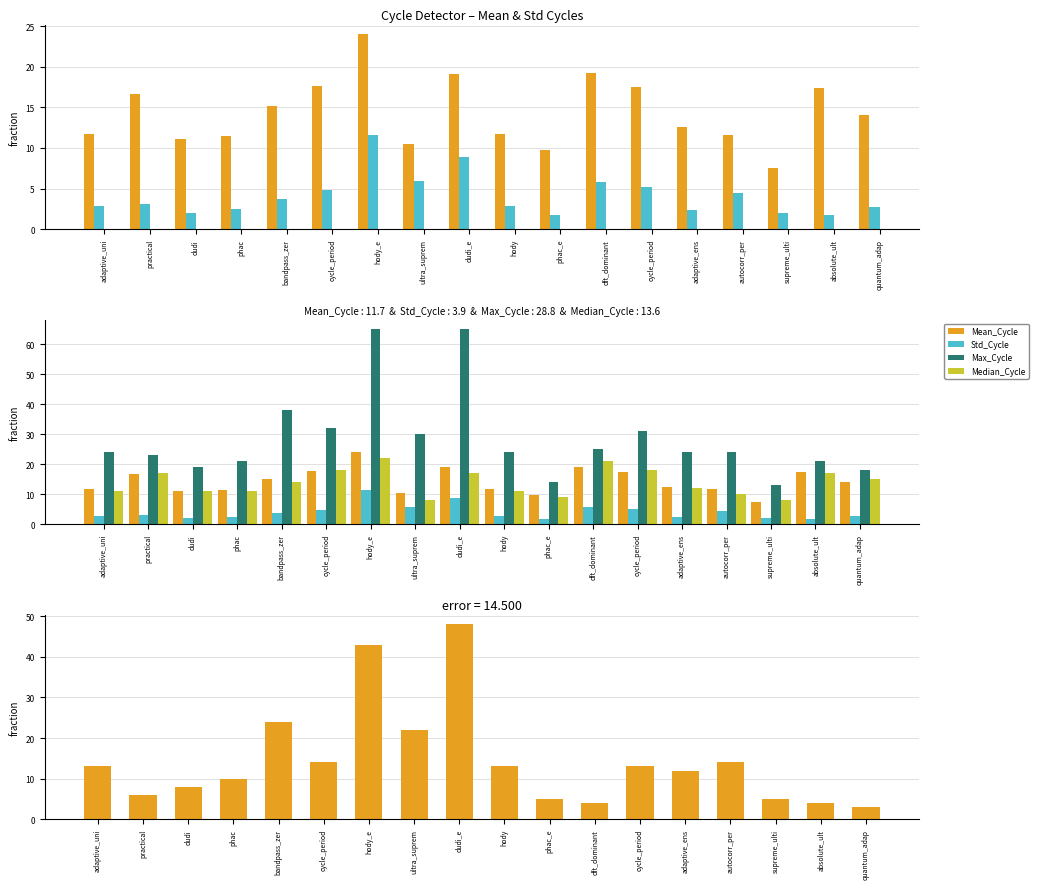

True or false: Max_Cycle has a value of 17.9 at bandpass_zer.

False